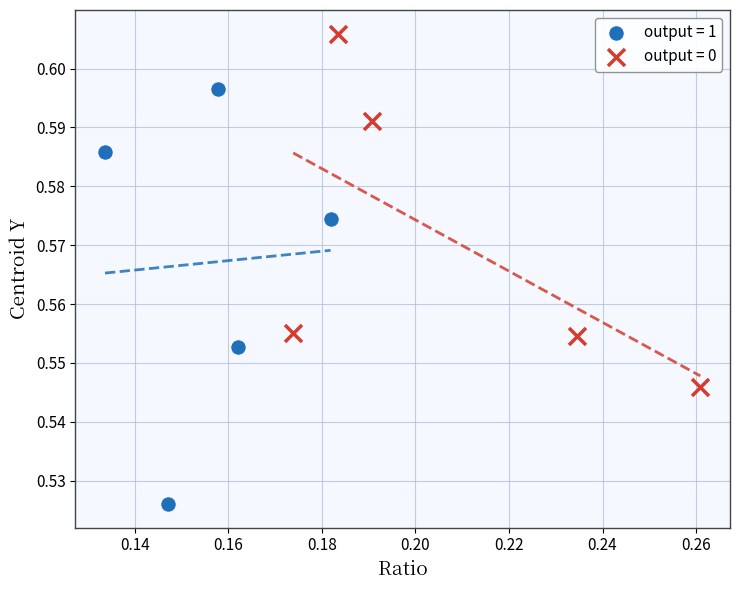

Which series reaches the minimum Y coordinate?

output = 1